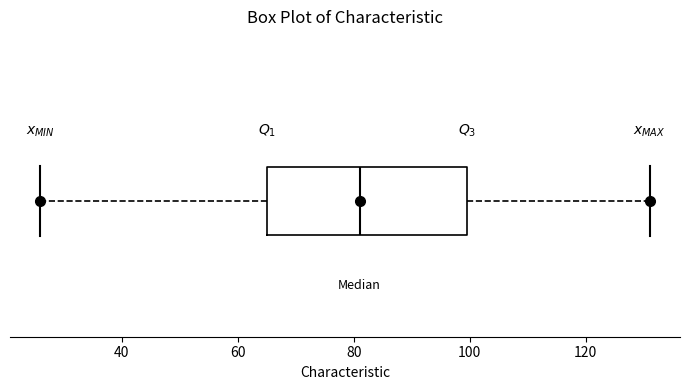

Read this box plot against the x-axis: the position of the median line, the range covered by the box, and the ends of both whiskers. The values are not printed on the chart, so give them approximately, as read against the axis.

median 82, box 66 to 100, whiskers 26 to 132